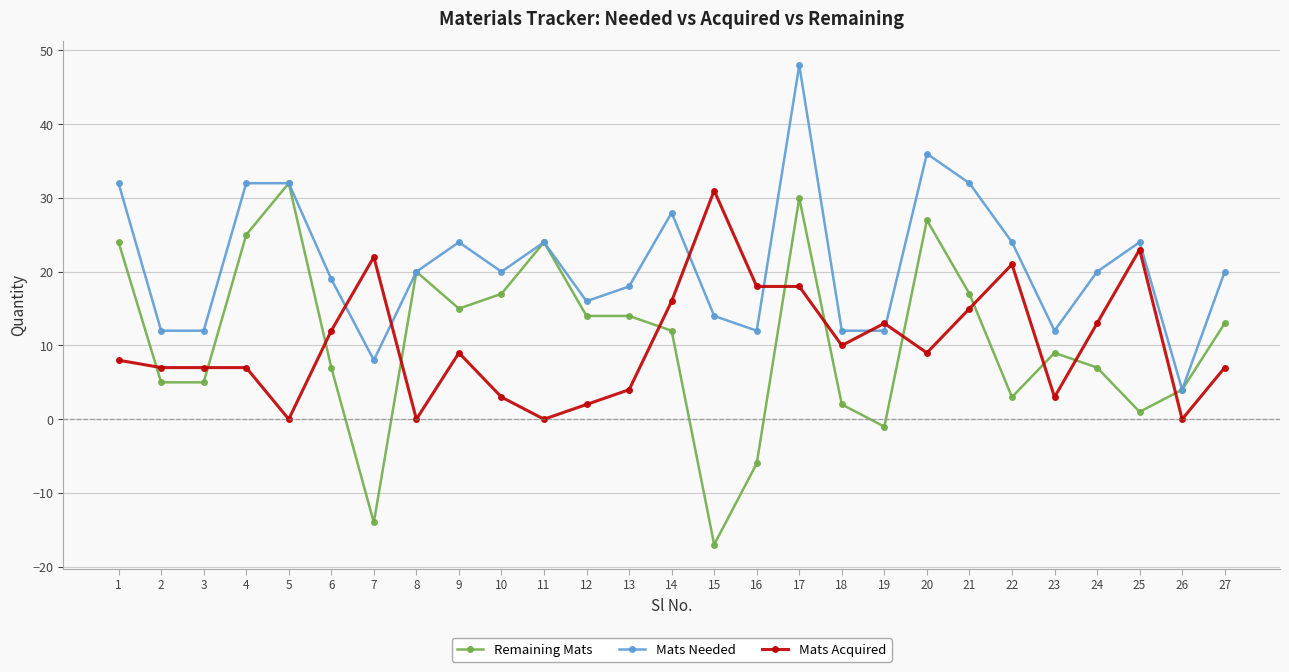

List the series in order of their peak value, highest first.

Mats Needed, Remaining Mats, Mats Acquired